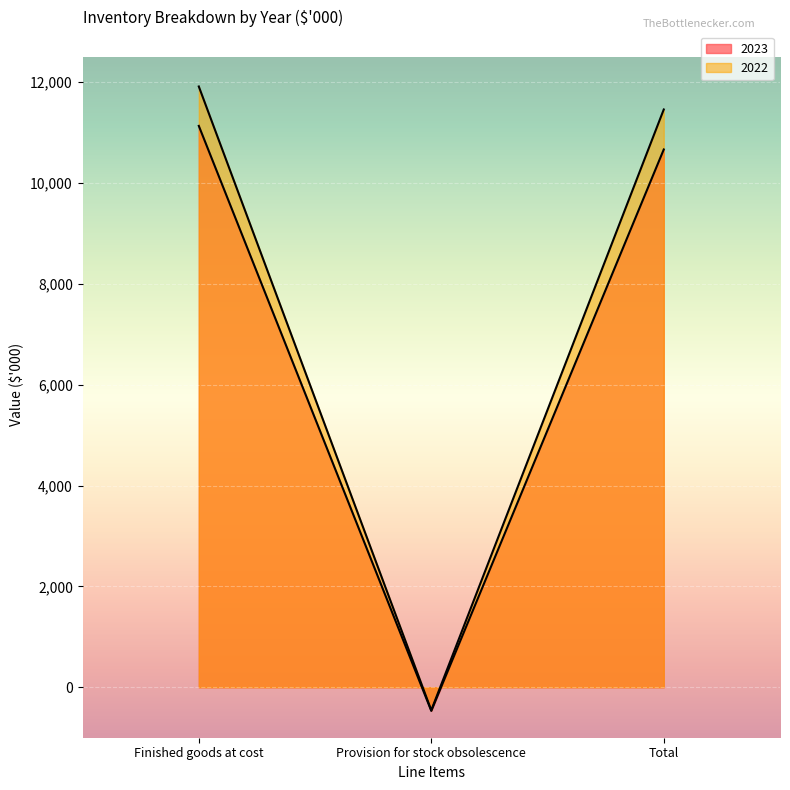

What is the label of the 3rd point from the left?

Total